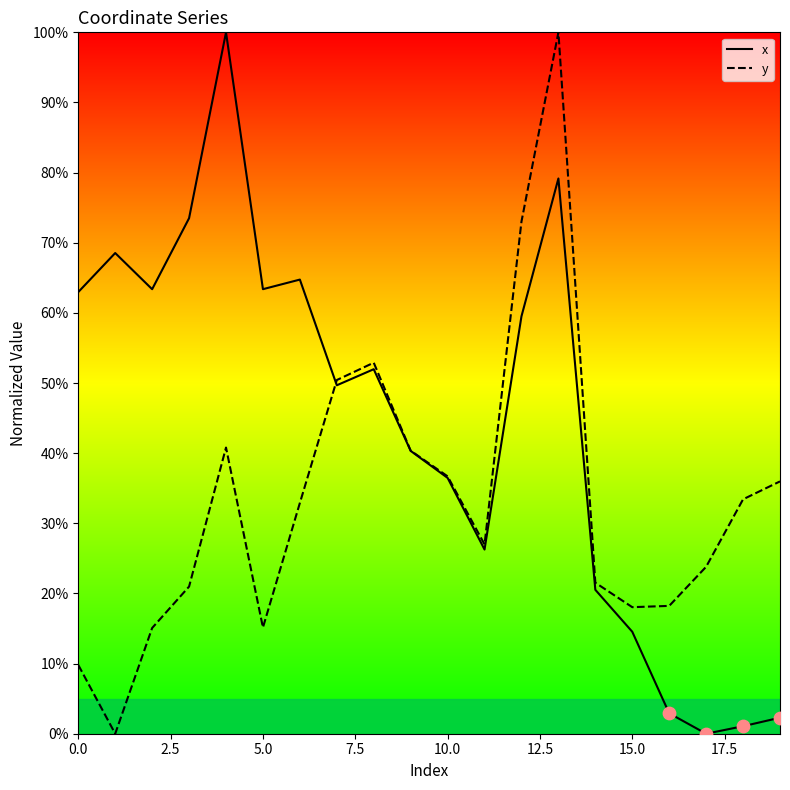

Which series reaches the minimum Y coordinate?

x